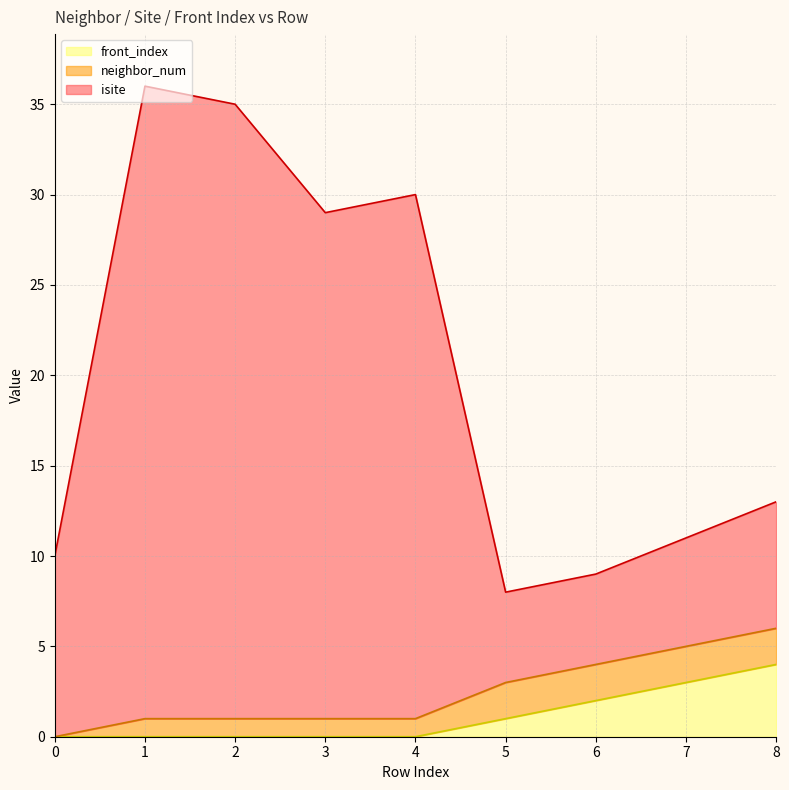

The value of front_index at 1 is 0. True or false?

True